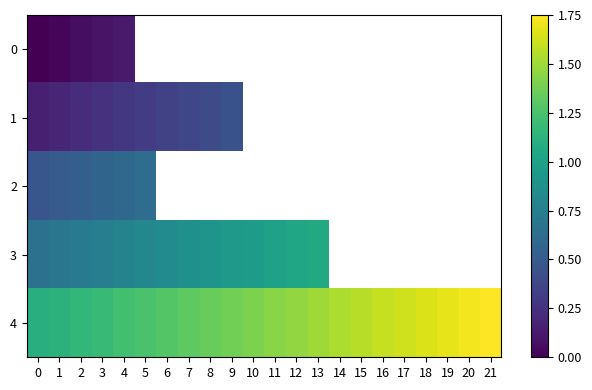

What is the maximum value shown in the chart?

1.8